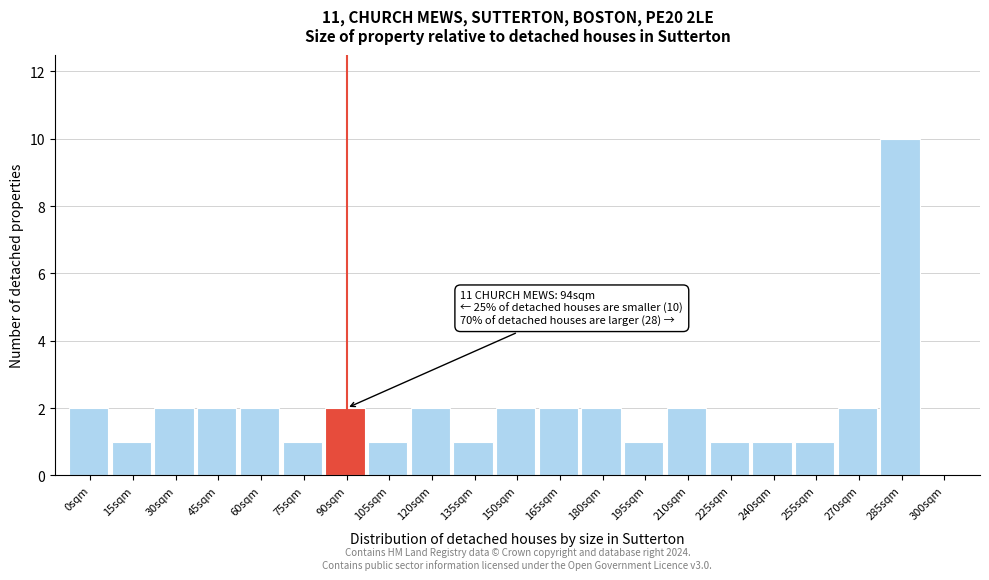

Reading left to right, list all the values displayed in this chart.

0sqm=2	15sqm=1	30sqm=2	45sqm=2	60sqm=2	75sqm=1	90sqm=2	105sqm=1	120sqm=2	135sqm=1	150sqm=2	165sqm=2	180sqm=2	195sqm=1	210sqm=2	225sqm=1	240sqm=1	255sqm=1	270sqm=2	285sqm=10	300sqm=0